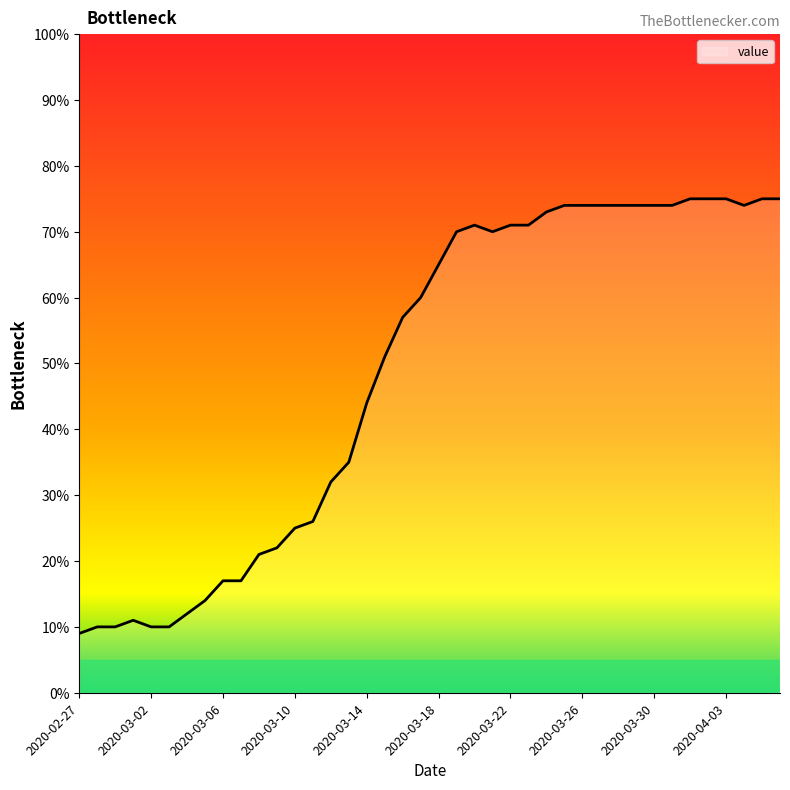

What is the maximum value shown in the chart?

75